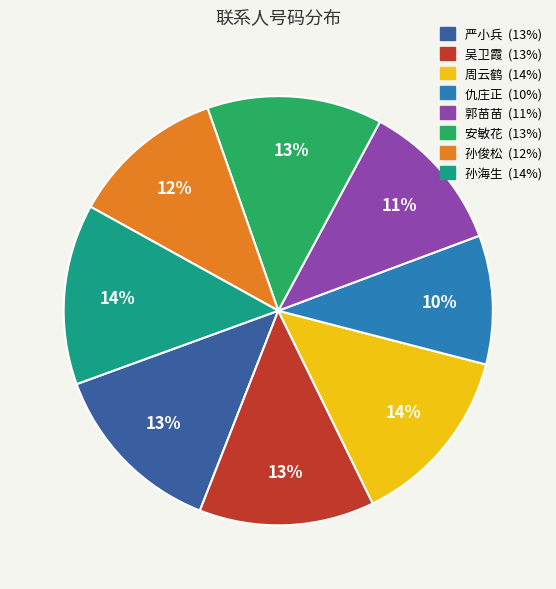

To the nearest percent, what is the combined percentage of 严小兵 and 仇庄正?

23%